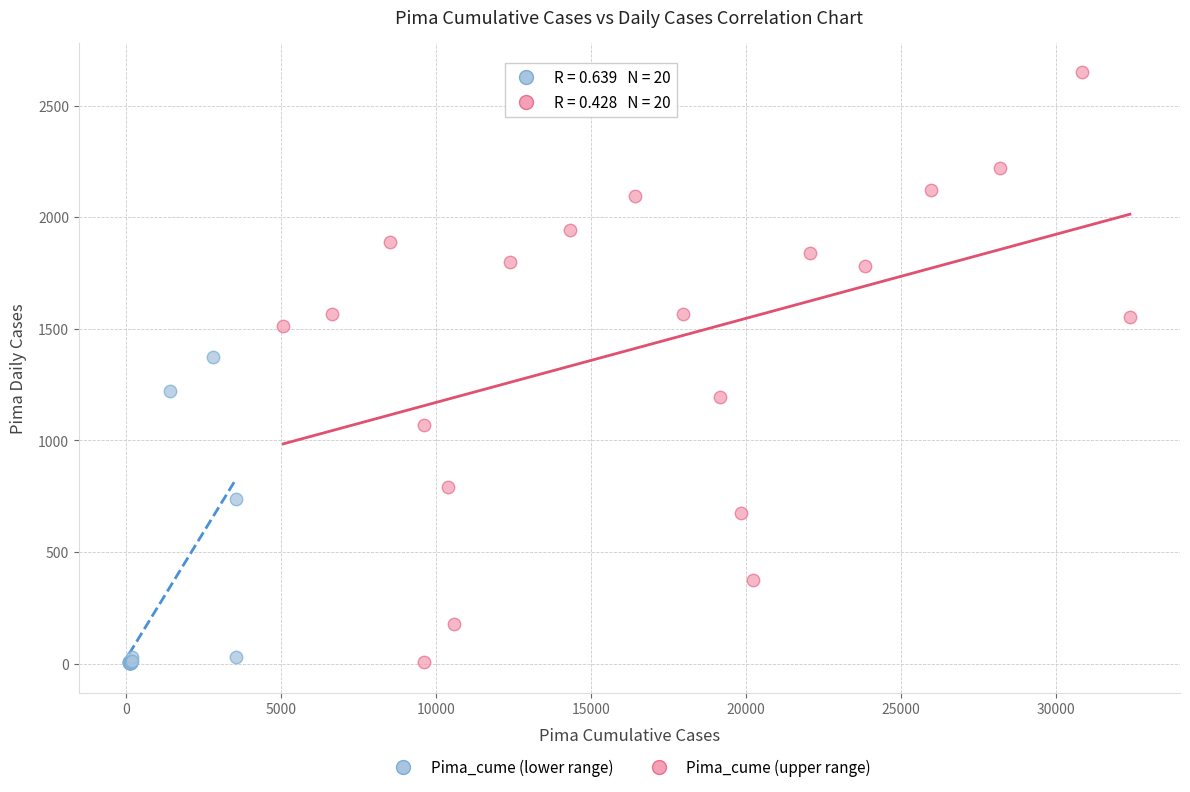

Which series has the largest Y range (max minus min)?

Pima_cume (upper range)